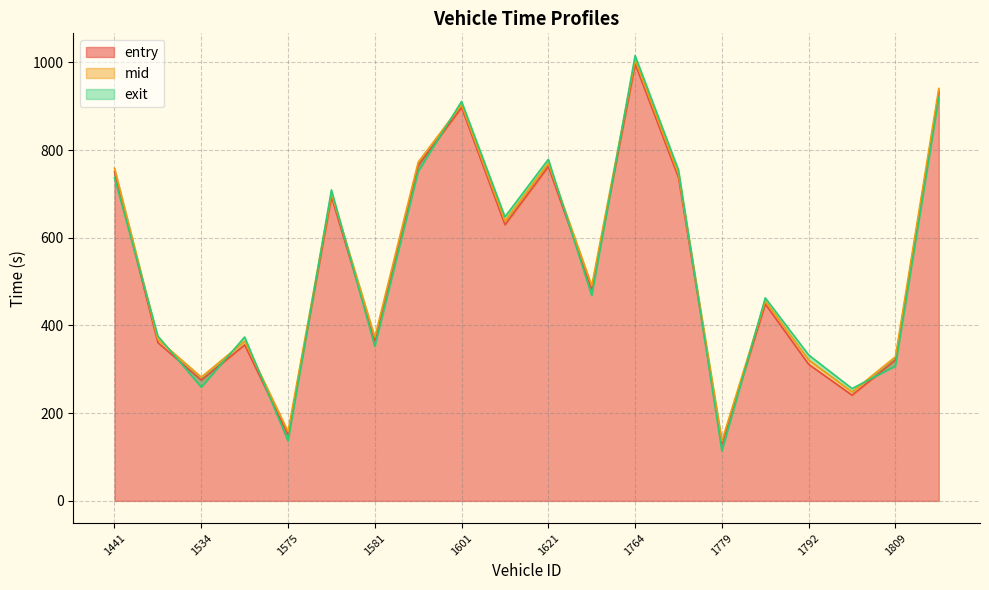

What is the minimum value shown in the chart?

113.7